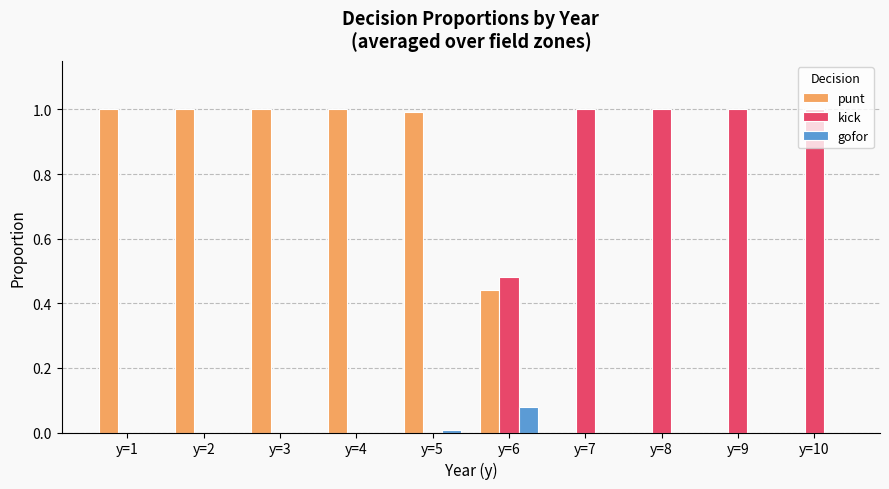

Which series has the largest total across all categories?

punt